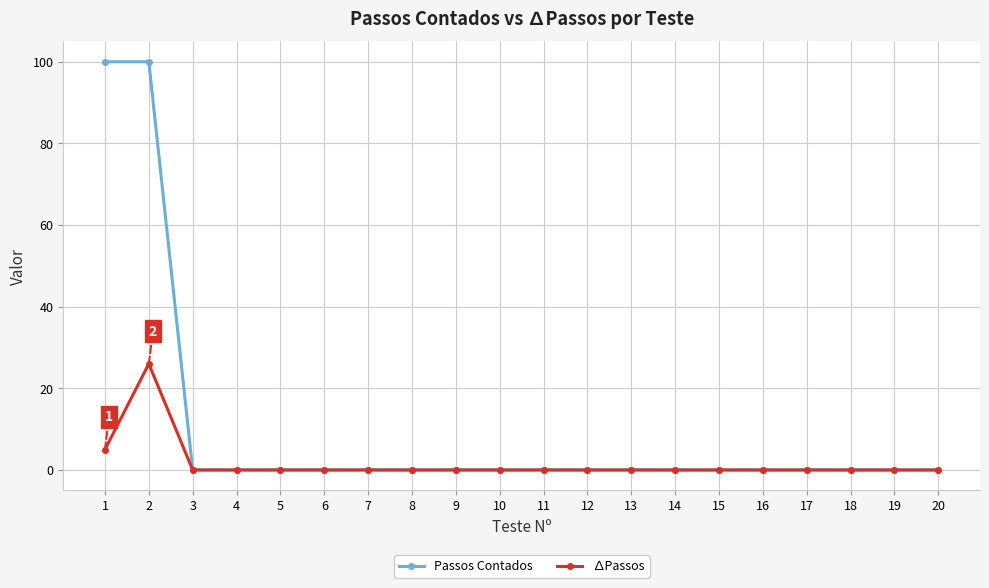

Which series has the largest range (max minus min)?

Passos Contados